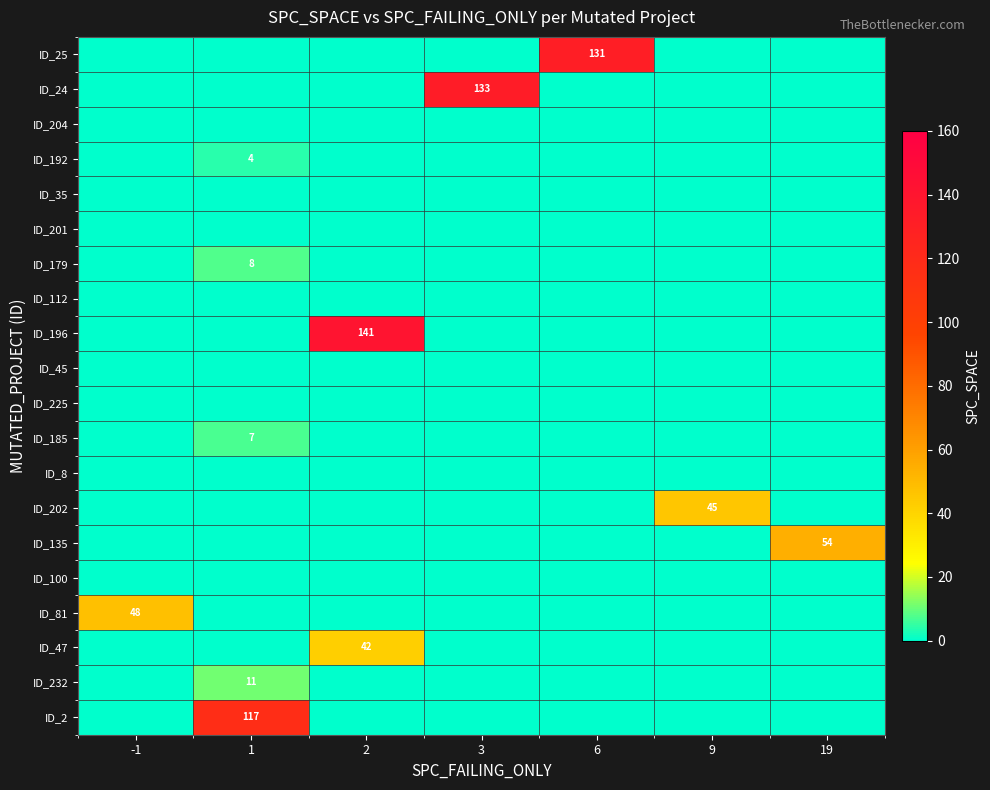

The value of ID_179 at 1 is 8. True or false?

True